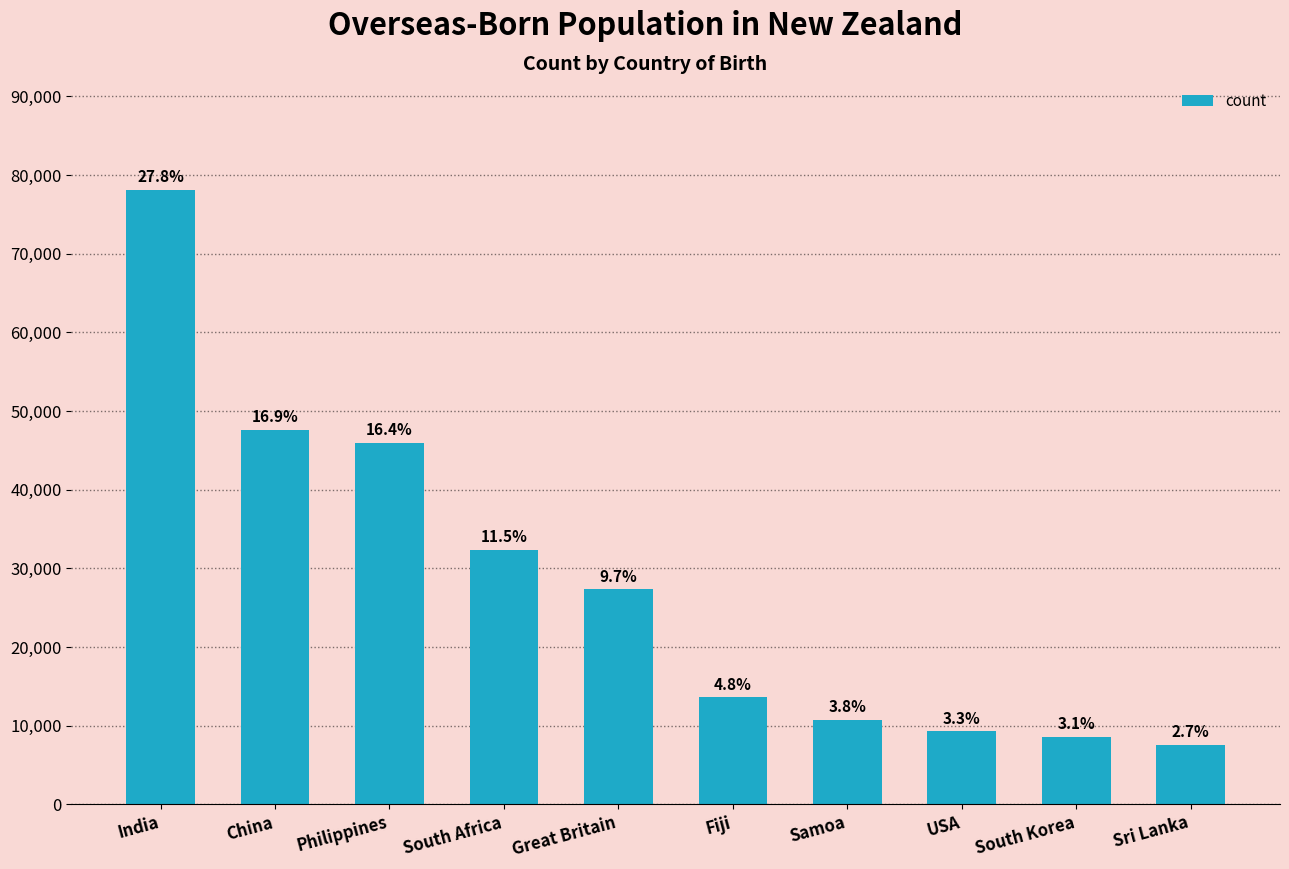

Does the chart contain any negative values?

No